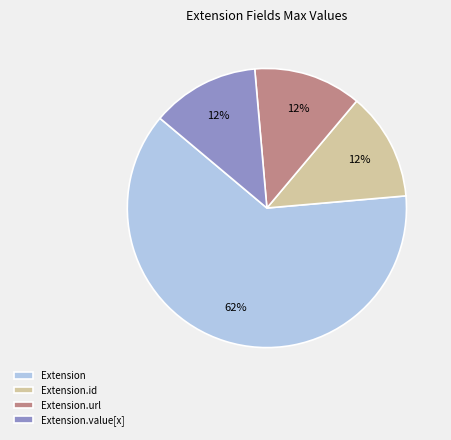

Which category has the biggest portion of the pie?

Extension